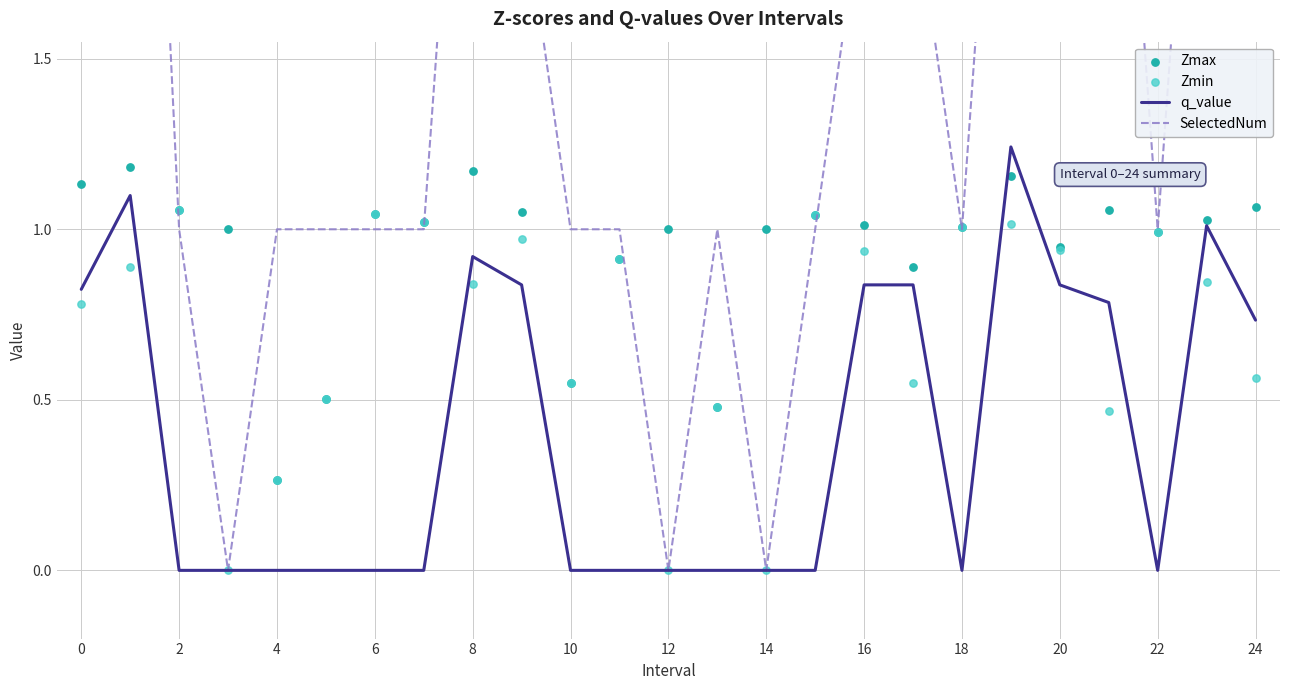

Which series reaches the minimum Y coordinate?

q_value